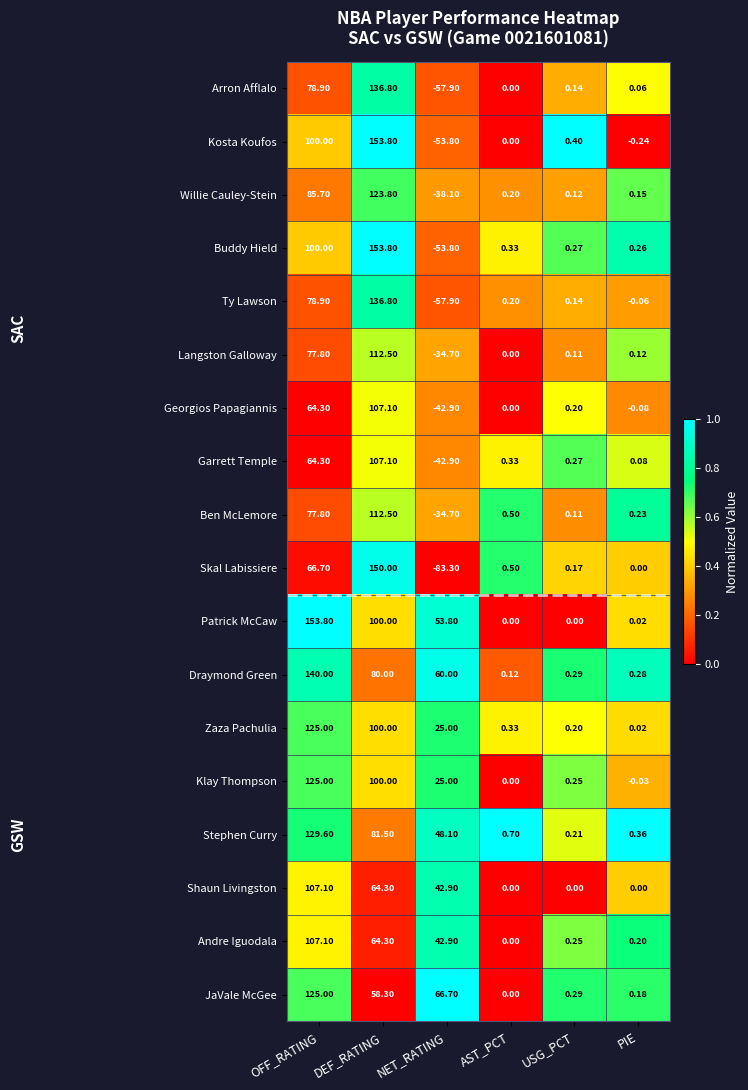

Rank the categories by Arron Afflalo value from lowest to highest.

NET_RATING, AST_PCT, PIE, USG_PCT, OFF_RATING, DEF_RATING